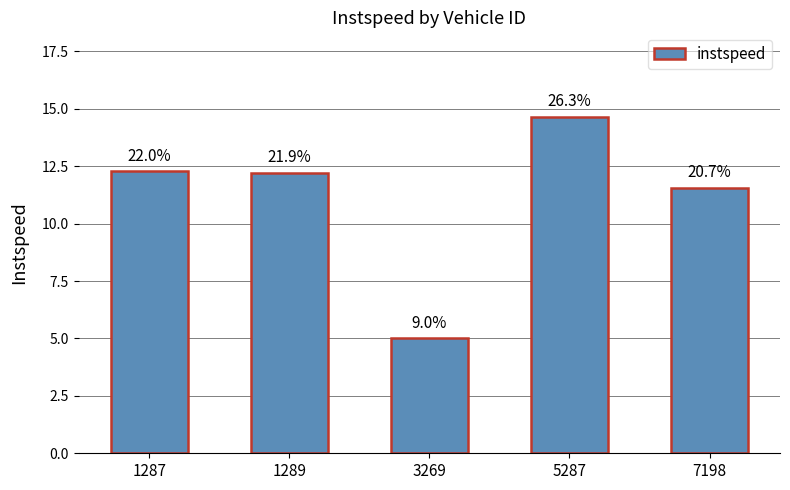

How many bars are there in total?

5